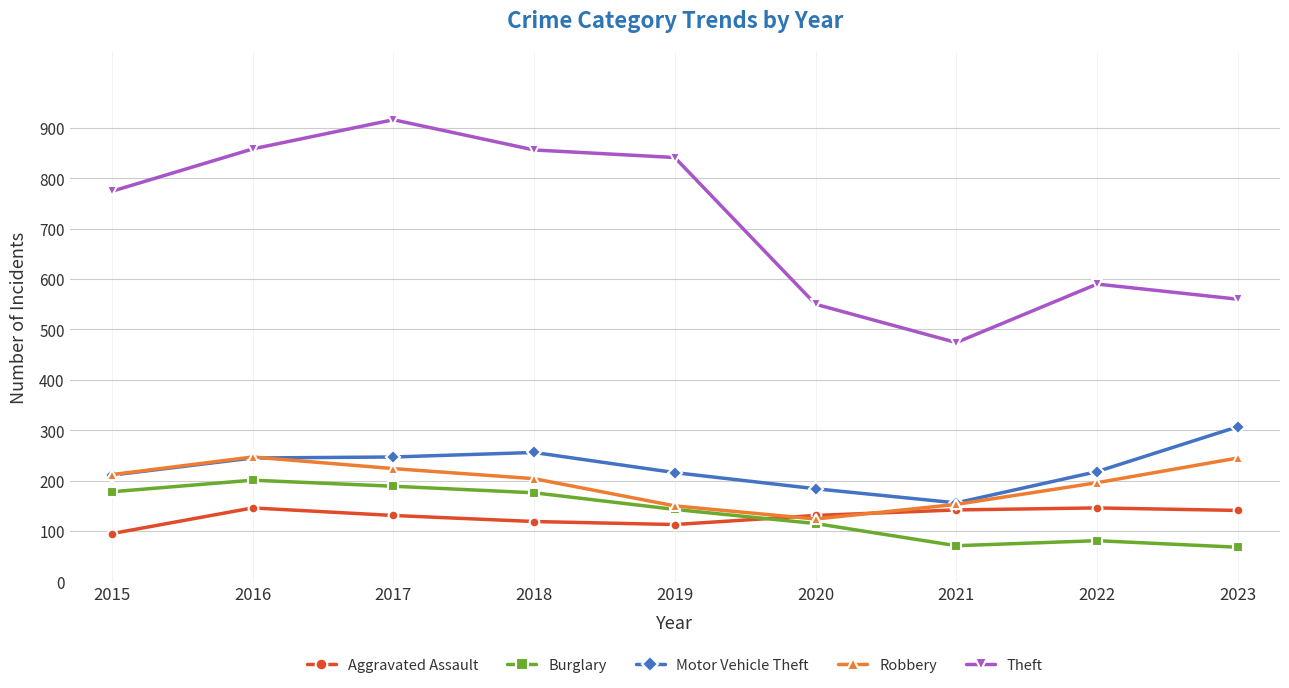

Is the value of Theft at 2016 greater than the value of Motor Vehicle Theft at 2023?

Yes